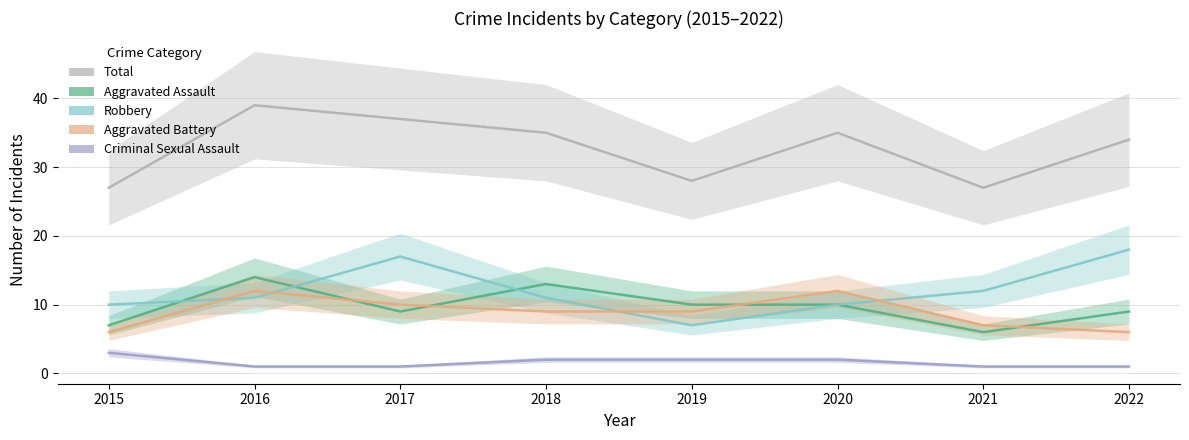

Rank the series by their maximum value, from highest to lowest.

Total, Robbery, Aggravated Assault, Aggravated Battery, Criminal Sexual Assault